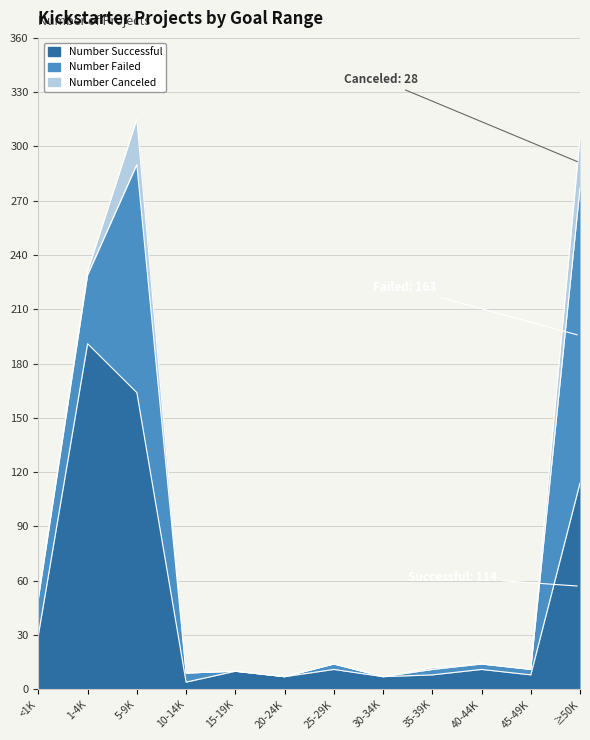

Which series has the largest total across all categories?

Number Successful